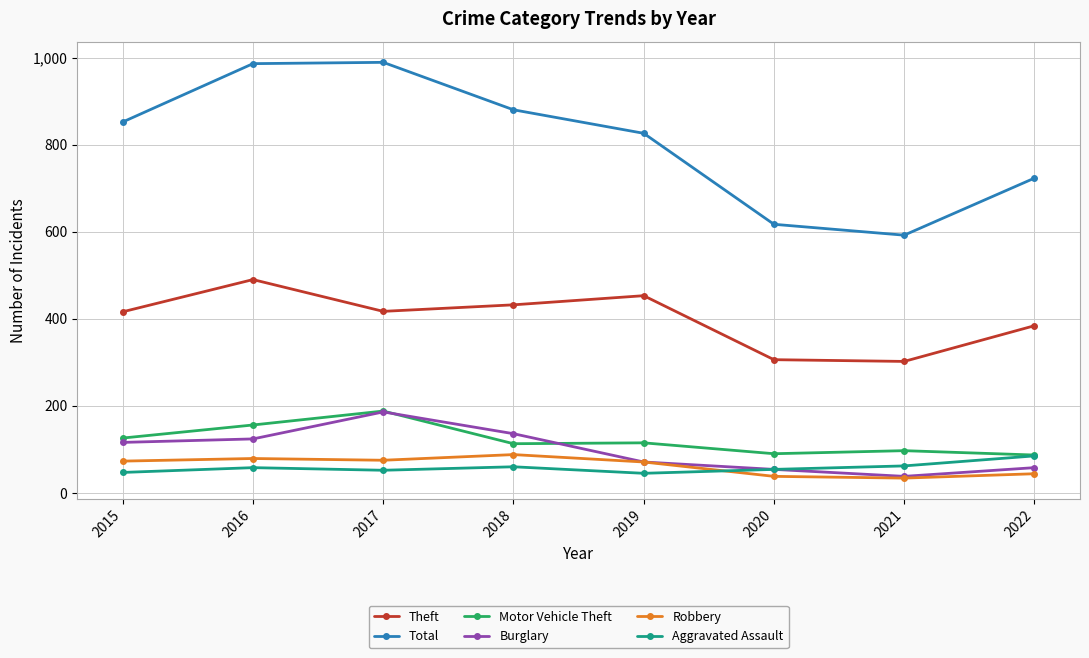

What is the sum of all Aggravated Assault values?

463